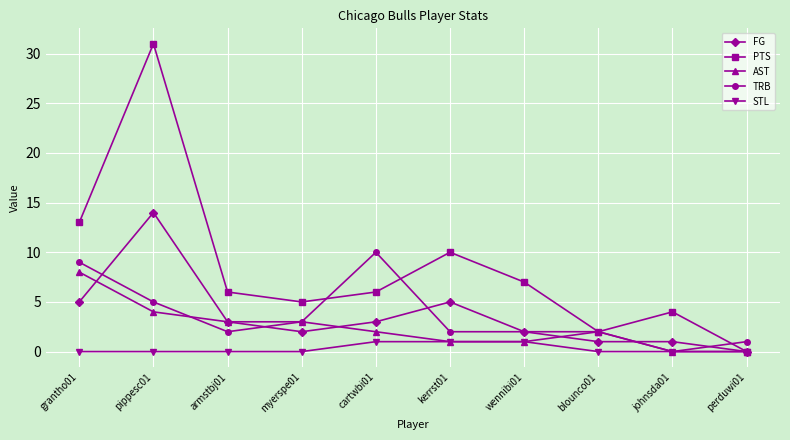

What is the spread (max minus min) of values at myerspe01?

5